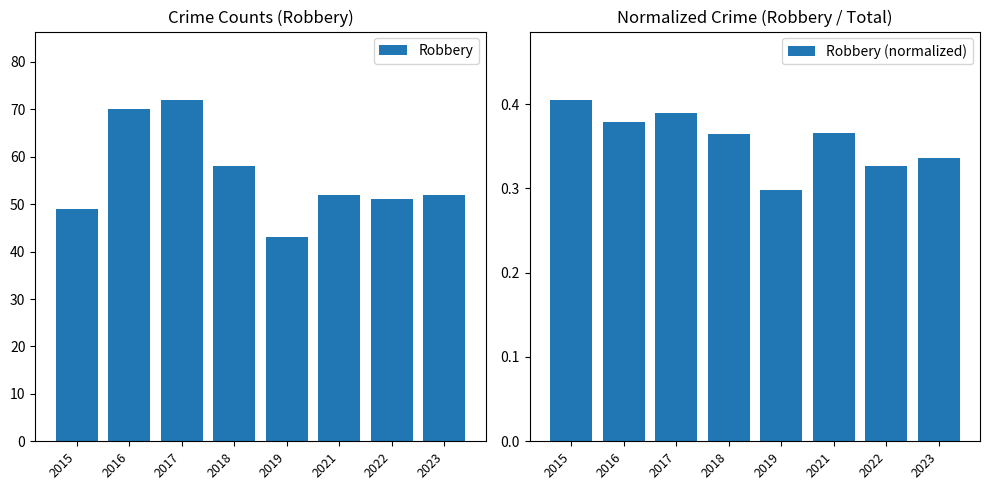

How many bars are there in total?

16